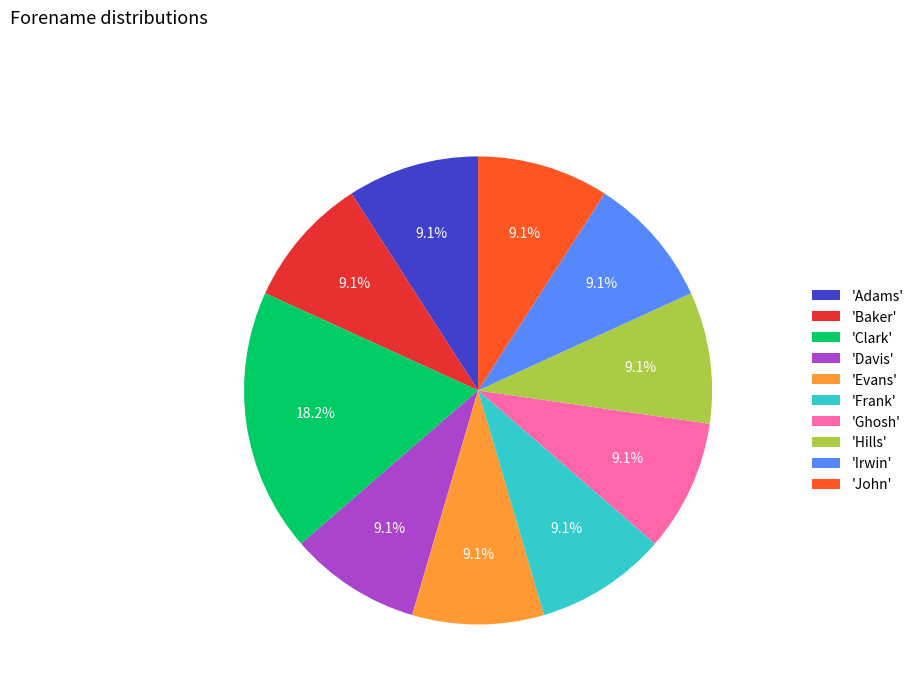

Approximately how many times larger is the value at 'John' compared to 'Clark'?

0.5